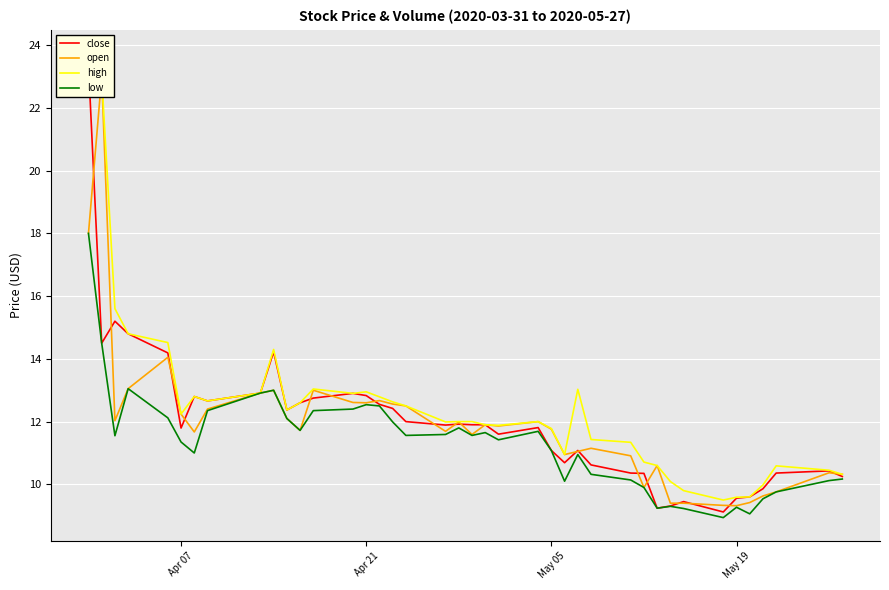

Does the chart display data point markers on the line(s)?

No